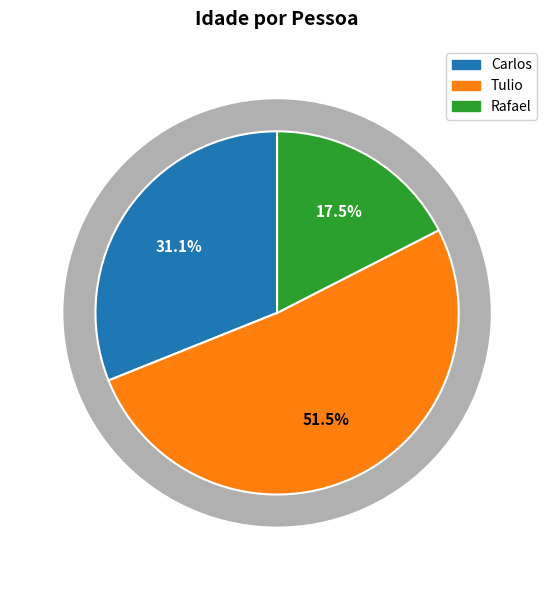

The Rafael slice represents 17% of the pie. True or false?

True